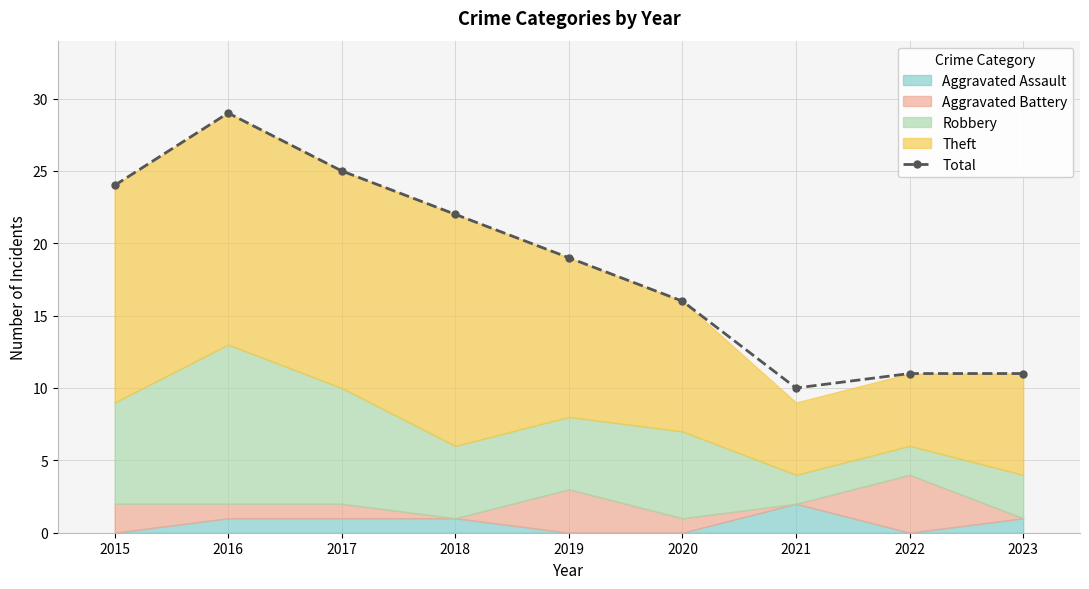

The value at 2016 is 11. True or false?

False